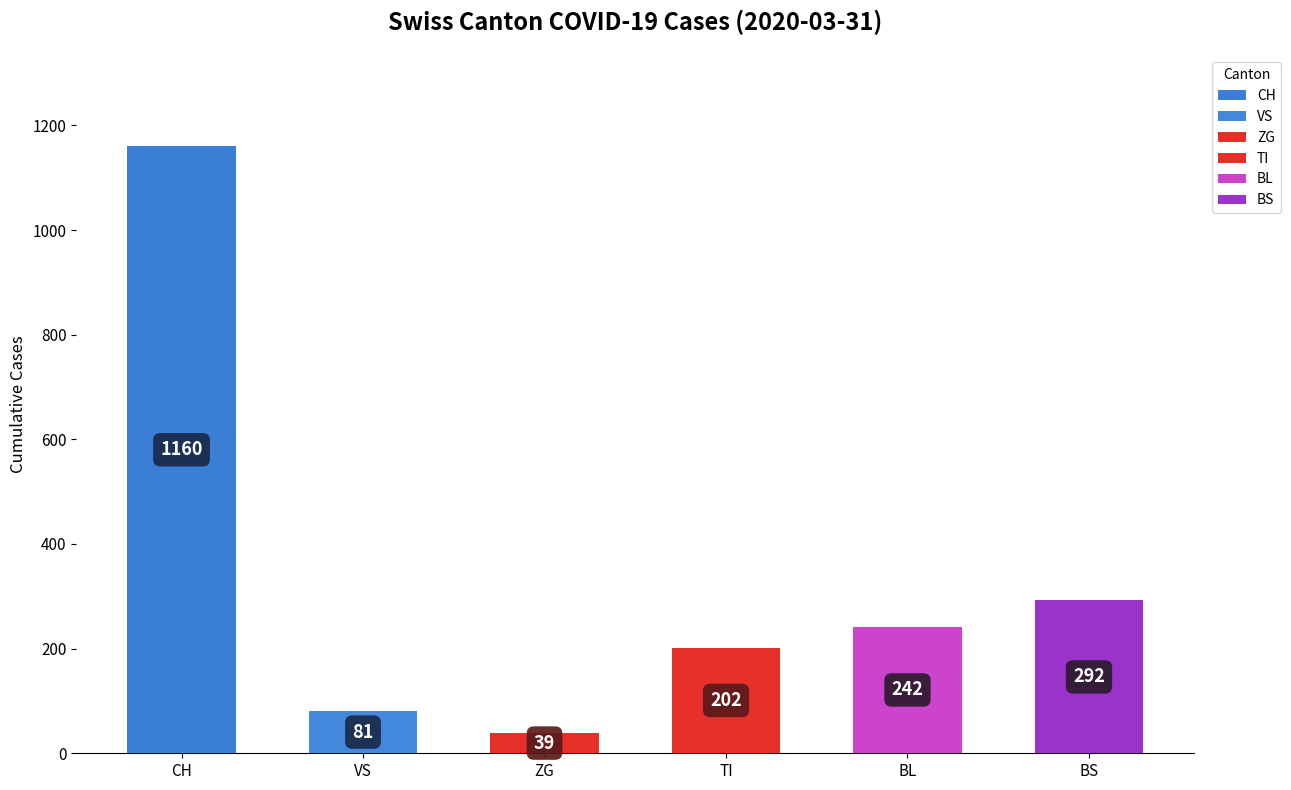

Rank the categories by value from lowest to highest.

ZG, VS, TI, BL, BS, CH